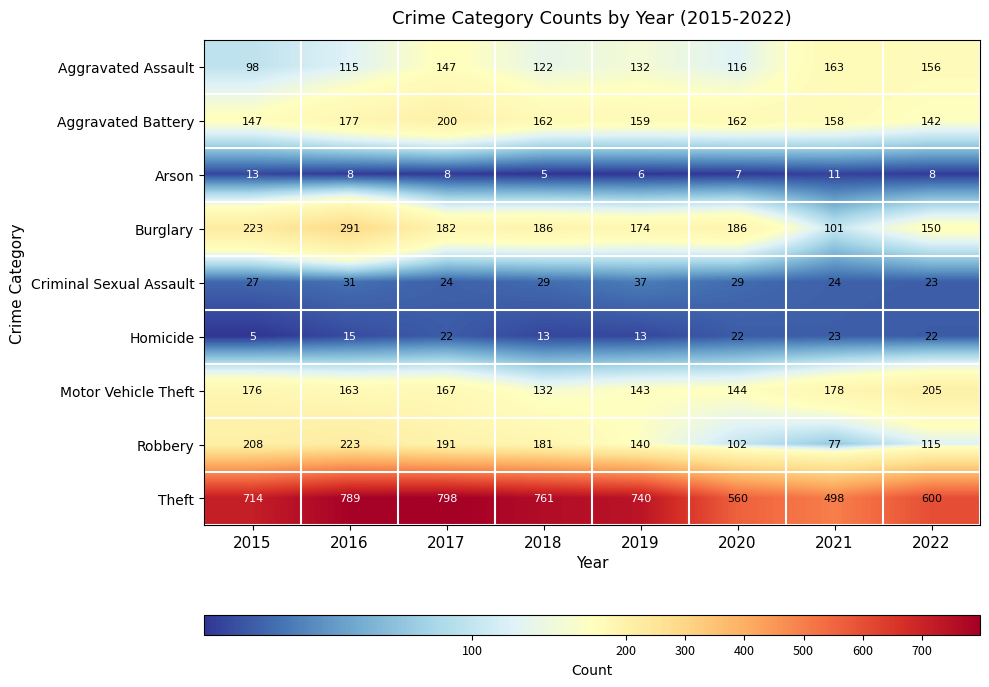

Which category has the lowest value in the Aggravated Battery series?

2022